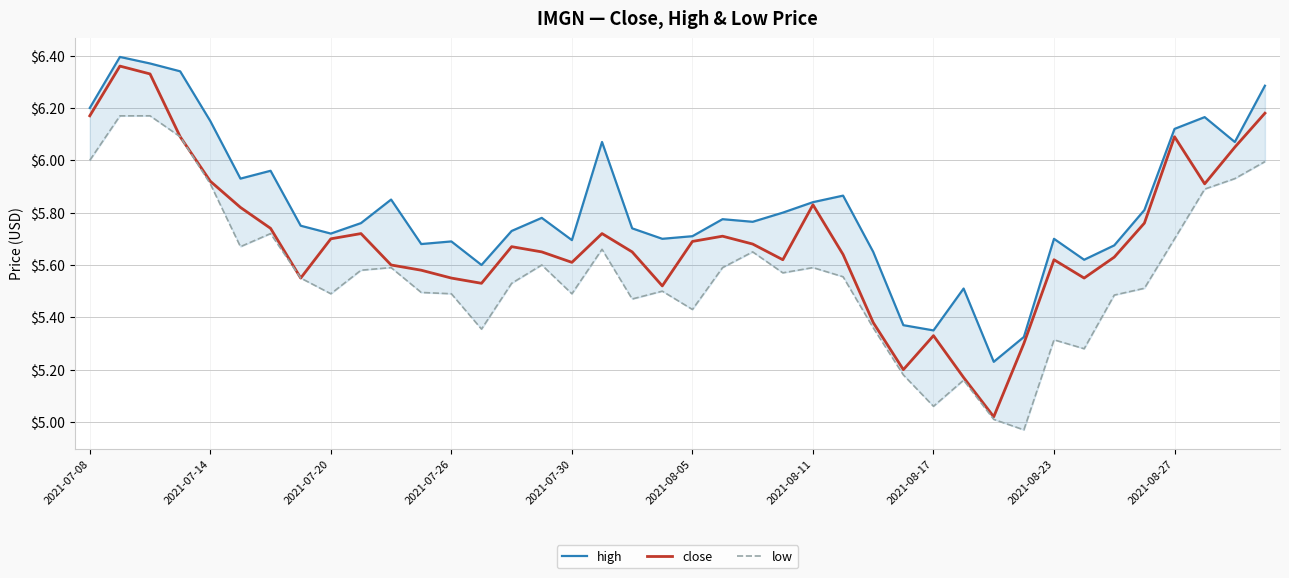

Rank the series by their average value, from lowest to highest.

low, close, high